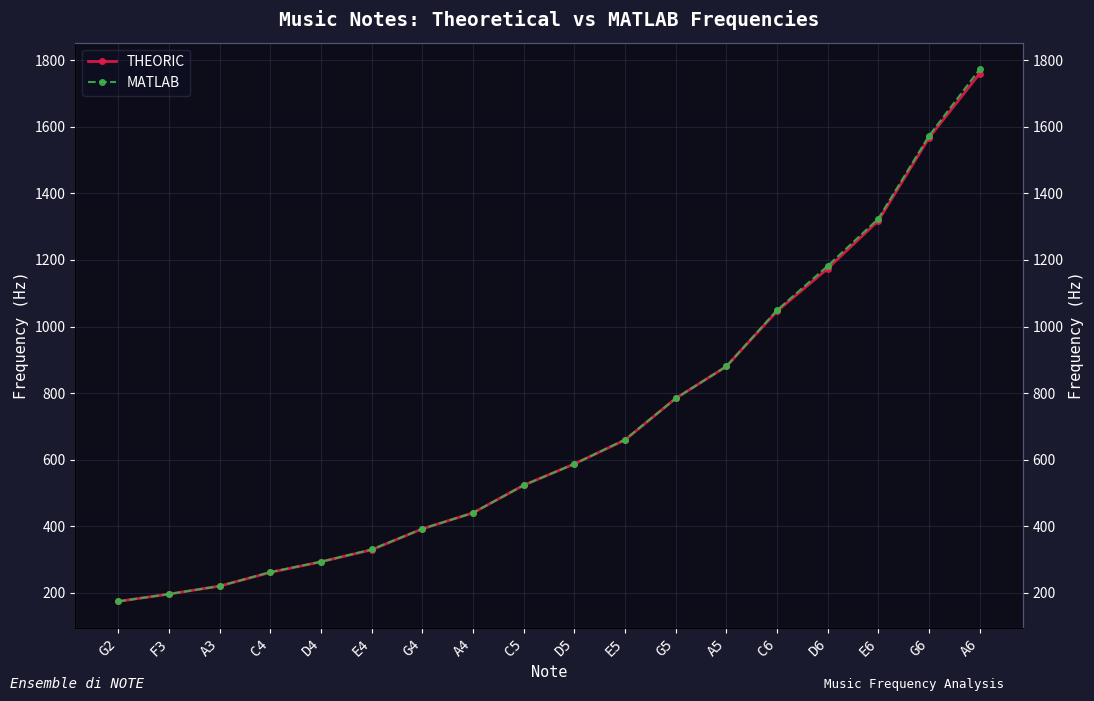

True or false: MATLAB and THEORIC intersect in this chart.

False